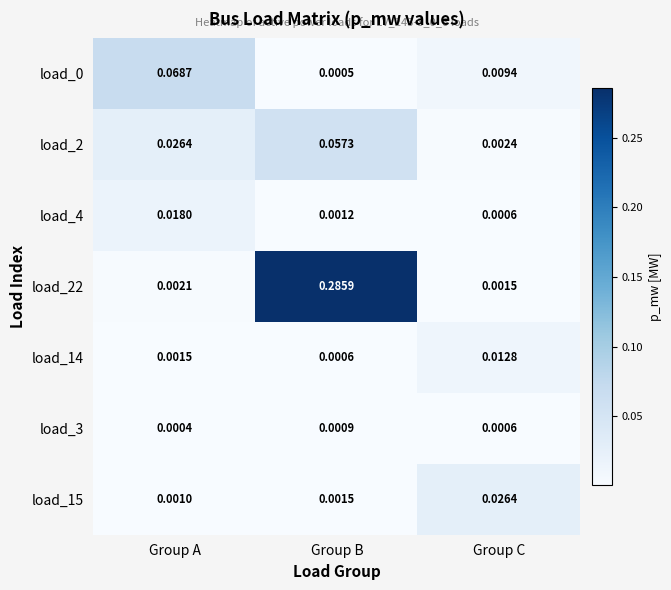

At which category is the sum across all series the highest?

Group B